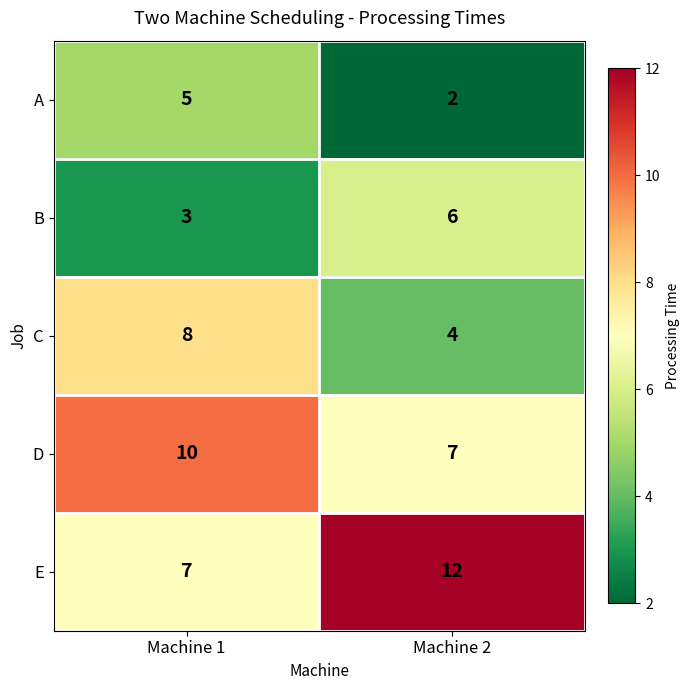

Is it true that A equals 5 at Machine 1?

True